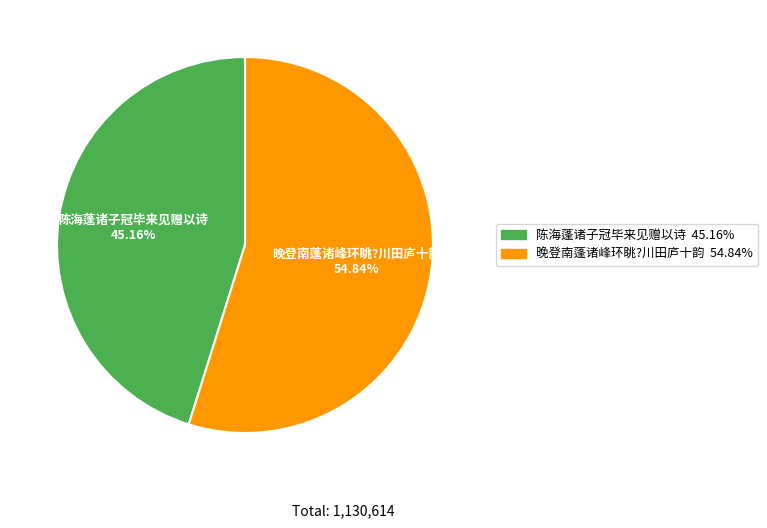

To the nearest percent, what is the difference between the largest and smallest slice percentages?

10%